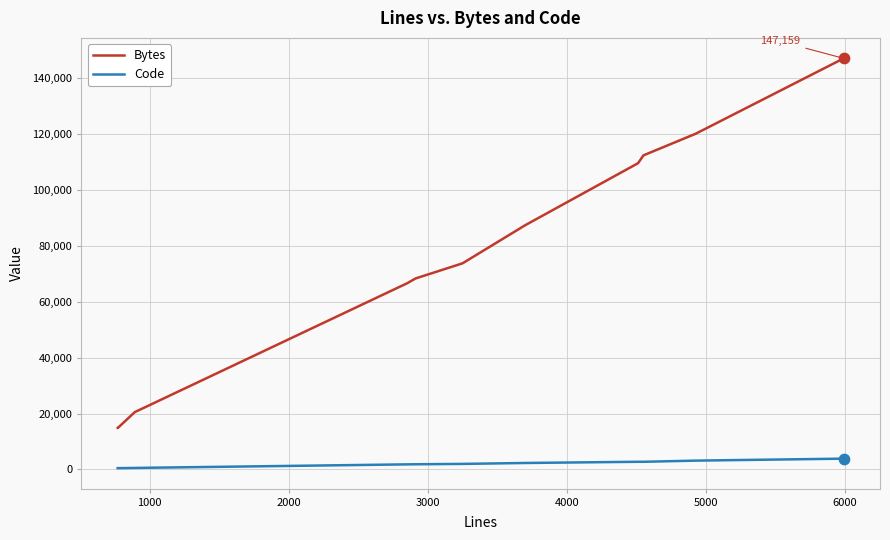

Which series reaches the minimum Y coordinate?

Code